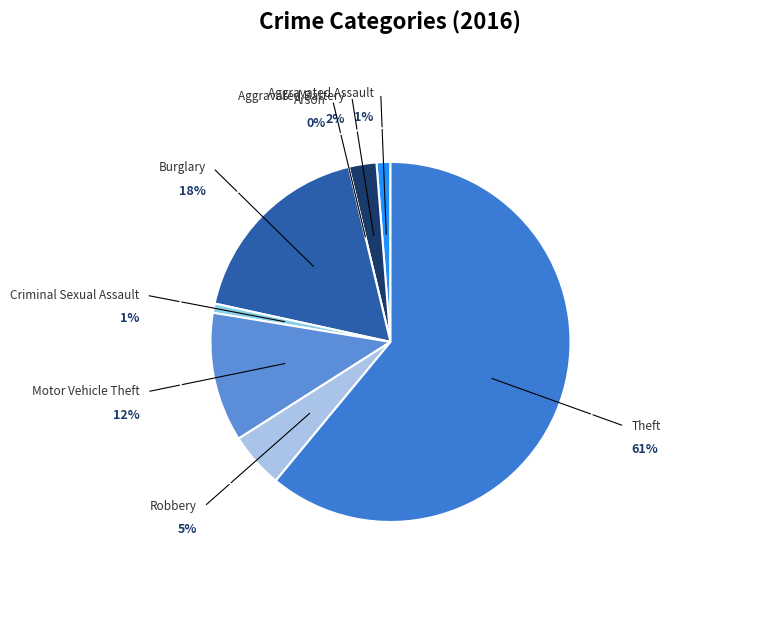

Rank the categories by value from highest to lowest.

Theft, Burglary, Motor Vehicle Theft, Robbery, Aggravated Battery, Aggravated Assault, Criminal Sexual Assault, Arson